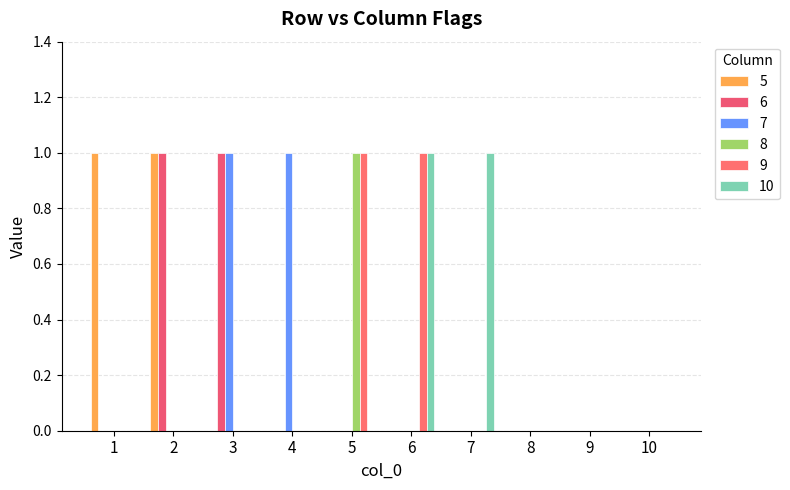

How many groups of bars are there?

10